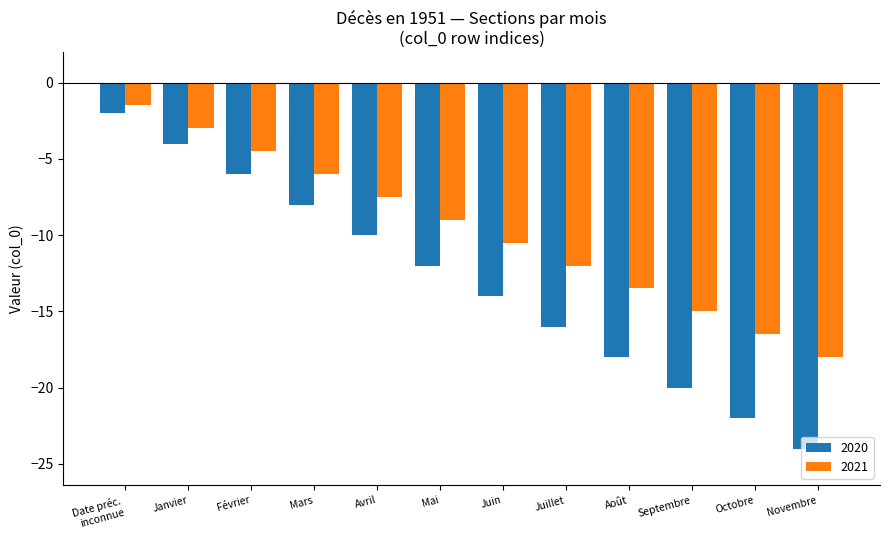

What is the value of the 2020 bar at the 1st from the left?

-2.0